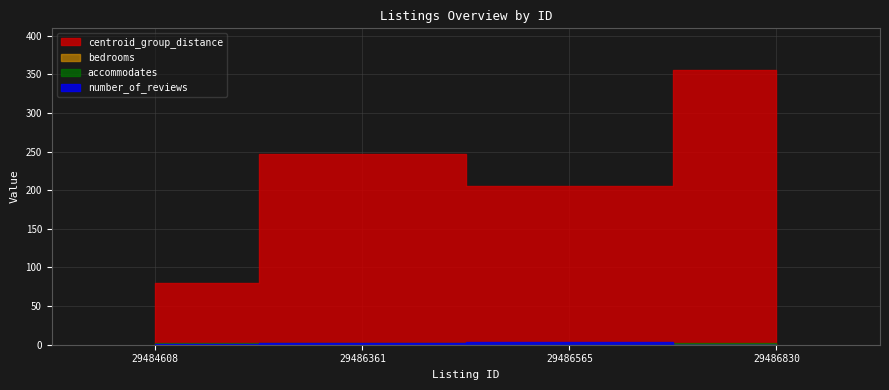

Between 29484608 and 29486361, which is larger?

29486361